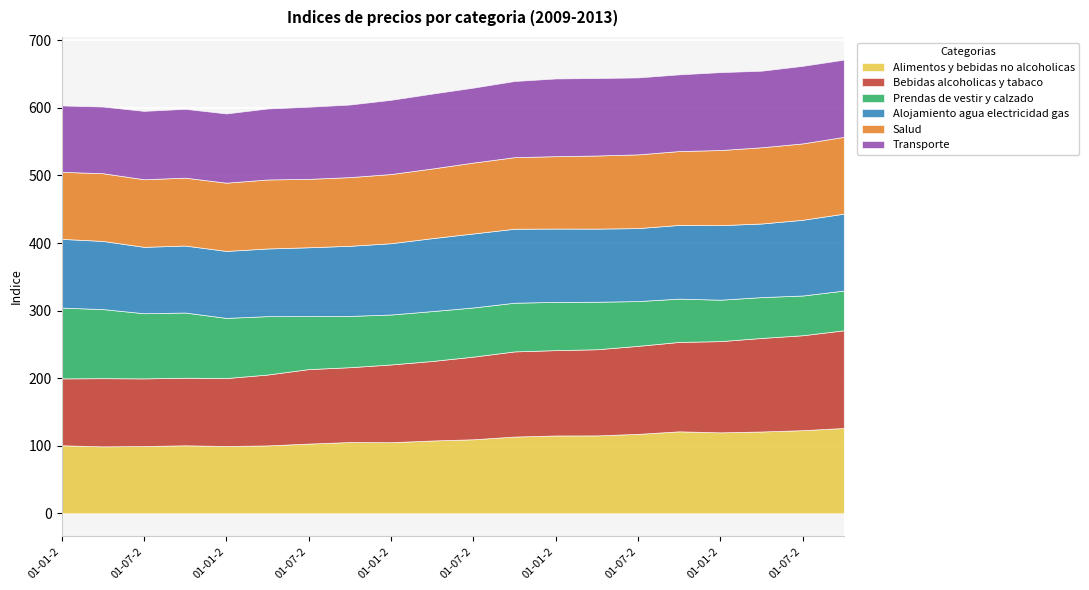

Reading right to left, list all the values displayed in this chart.

Alimentos y bebidas no alcoholicas: 01-10-2013=126.3	01-07-2013=123.0	01-04-2013=121.1	01-01-2013=119.8	01-10-2012=121.3	01-07-2012=117.6	01-04-2012=115.3	01-01-2012=115.2	01-10-2011=113.6	01-07-2011=109.6	01-04-2011=107.8	01-01-2011=105.2	01-10-2010=105.5	01-07-2010=103.2	01-04-2010=100.5	01-01-2010=99.6	01-10-2009=100.7	01-07-2009=99.6	01-04-2009=99.1	01-01-2009=100.7
Bebidas alcoholicas y tabaco: 01-10-2013=144.6	01-07-2013=140.5	01-04-2013=138.4	01-01-2013=135.0	01-10-2012=132.3	01-07-2012=130.2	01-04-2012=127.5	01-01-2012=126.3	01-10-2011=126.0	01-07-2011=122.3	01-04-2011=117.7	01-01-2011=115.1	01-10-2010=110.8	01-07-2010=110.2	01-04-2010=104.9	01-01-2010=100.6	01-10-2009=100.0	01-07-2009=100.1	01-04-2009=100.9	01-01-2009=99.0
Prendas de vestir y calzado: 01-10-2013=58.8	01-07-2013=58.8	01-04-2013=60.5	01-01-2013=61.3	01-10-2012=64.1	01-07-2012=66.3	01-04-2012=70.3	01-01-2012=71.4	01-10-2011=72.1	01-07-2011=72.8	01-04-2011=73.8	01-01-2011=73.9	01-10-2010=75.9	01-07-2010=78.4	01-04-2010=86.5	01-01-2010=89.0	01-10-2009=96.5	01-07-2009=96.5	01-04-2009=102.3	01-01-2009=104.8
Alojamiento agua electricidad gas: 01-10-2013=113.8	01-07-2013=112.1	01-04-2013=108.9	01-01-2013=110.3	01-10-2012=109.1	01-07-2012=108.0	01-04-2012=108.2	01-01-2012=108.6	01-10-2011=109.5	01-07-2011=109.5	01-04-2011=108.0	01-01-2011=105.5	01-10-2010=103.8	01-07-2010=101.9	01-04-2010=100.2	01-01-2010=99.1	01-10-2009=99.2	01-07-2009=98.2	01-04-2009=100.9	01-01-2009=101.7
Salud: 01-10-2013=113.7	01-07-2013=113.0	01-04-2013=112.8	01-01-2013=111.2	01-10-2012=109.3	01-07-2012=109.1	01-04-2012=108.2	01-01-2012=107.1	01-10-2011=105.9	01-07-2011=104.9	01-04-2011=103.1	01-01-2011=102.4	01-10-2010=101.7	01-07-2010=101.3	01-04-2010=102.1	01-01-2010=101.0	01-10-2009=100.5	01-07-2009=100.0	01-04-2009=100.2	01-01-2009=99.2
Transporte: 01-10-2013=114.3	01-07-2013=114.8	01-04-2013=113.3	01-01-2013=115.3	01-10-2012=113.5	01-07-2012=113.9	01-04-2012=114.7	01-01-2012=115.0	01-10-2011=112.7	01-07-2011=110.9	01-04-2011=110.9	01-01-2011=109.9	01-10-2010=107.4	01-07-2010=106.8	01-04-2010=105.1	01-01-2010=102.5	01-10-2009=101.9	01-07-2009=101.2	01-04-2009=98.7	01-01-2009=98.2